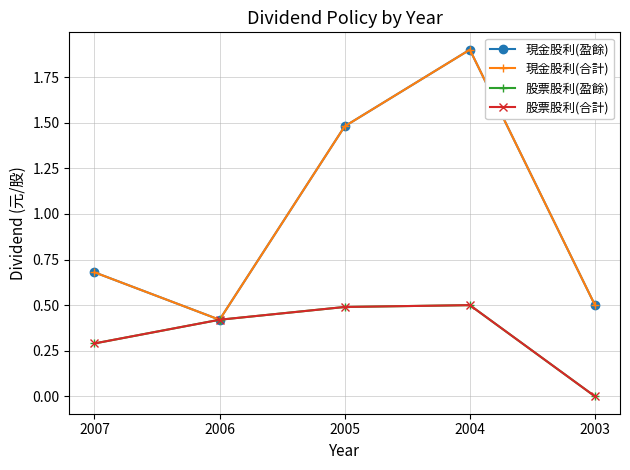

Does the chart have visible grid lines?

Yes